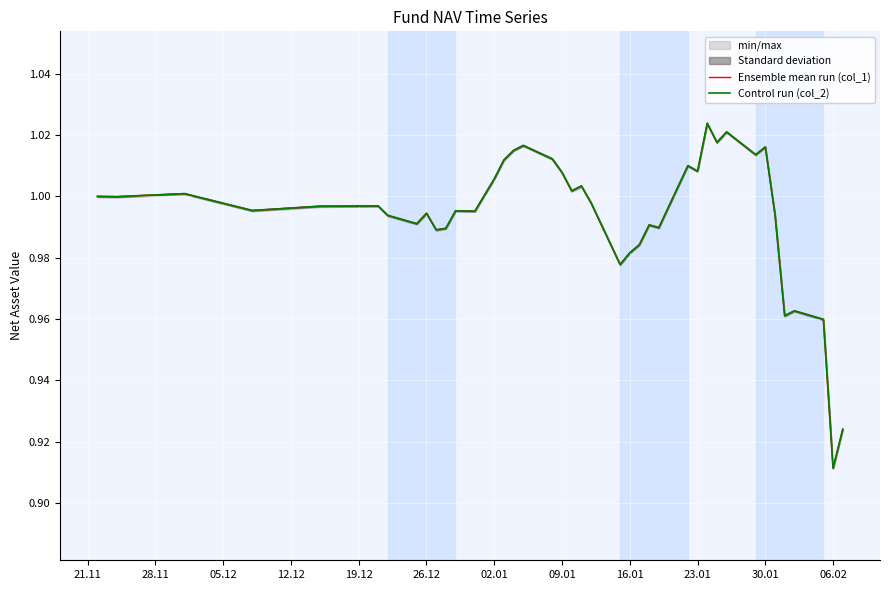

Count the number of categories in the chart.

40